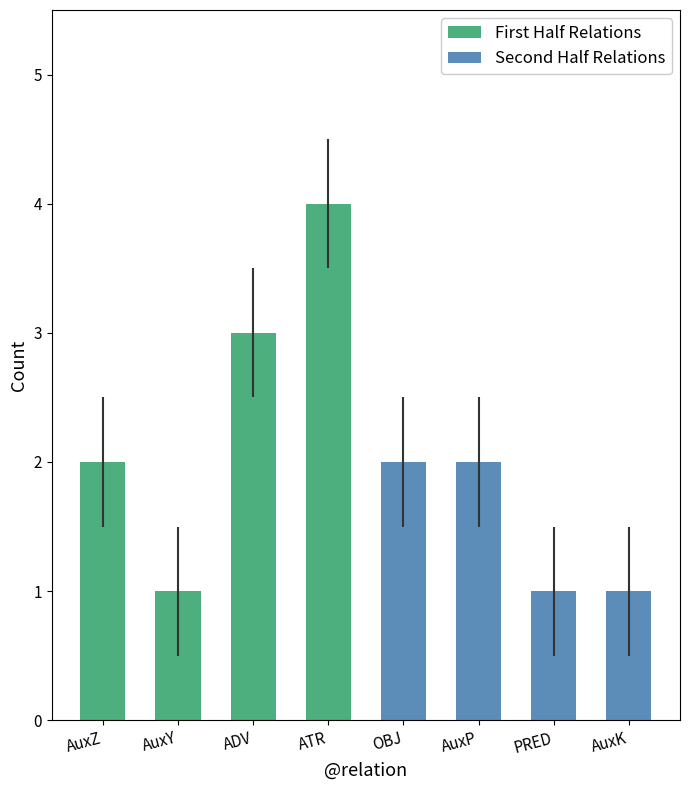

How many values in the First Half Relations series exceed 3?

1